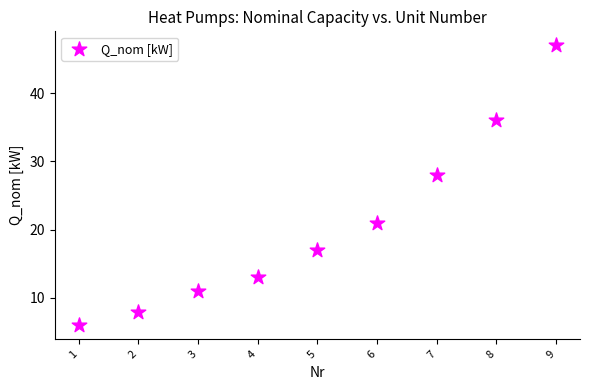

What Y value in the scatter plot is closest to 26?

28